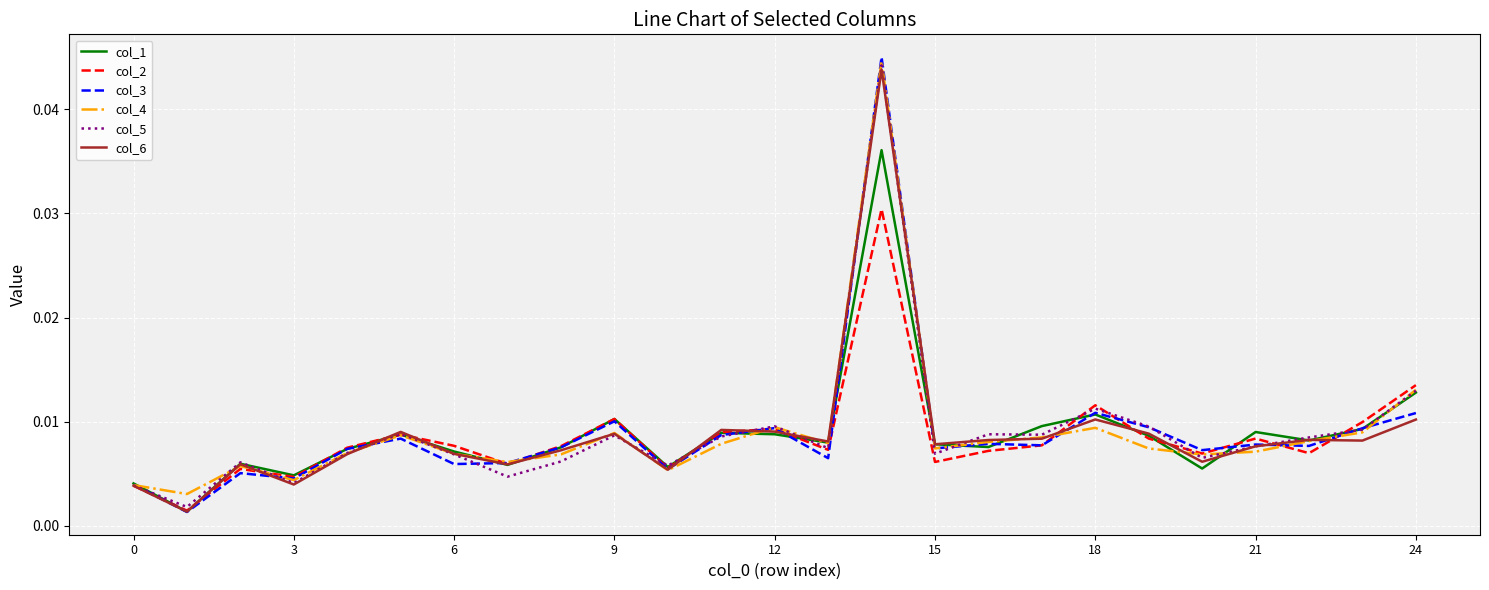

Rank the series by their maximum value, from highest to lowest.

col_3, col_4, col_5, col_6, col_1, col_2